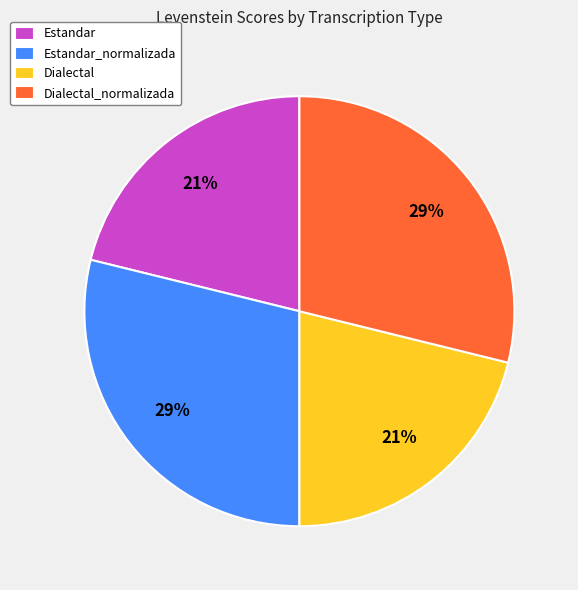

To the nearest percent, what is the combined percentage of Estandar_normalizada and Dialectal?

50%